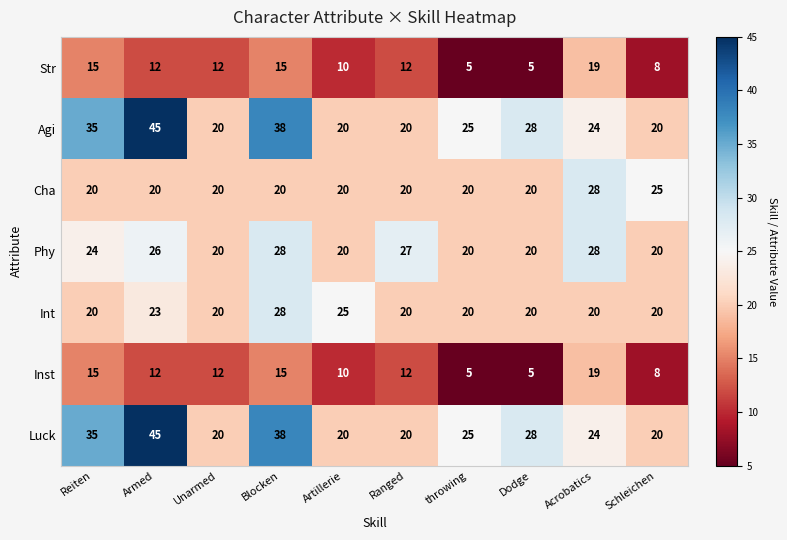

The value of Luck at Ranged is 20. True or false?

True